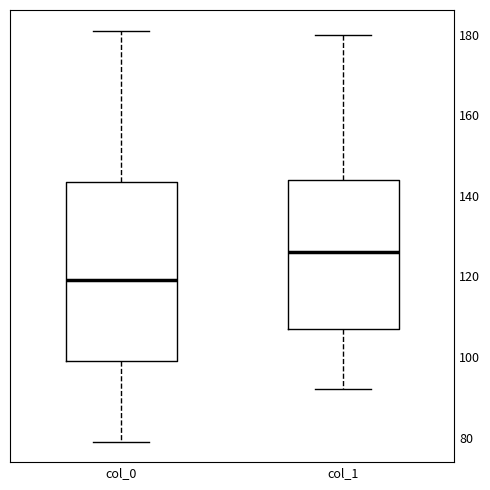

Reading left to right, read every box against the y-axis: the position of its median line, the range the box covers, and the ends of its whiskers. The values are not printed on the chart, so give them approximately, as read against the axis.

col_0: median 120, box 100 to 144, whiskers 80 to 182
col_1: median 126, box 108 to 144, whiskers 92 to 180